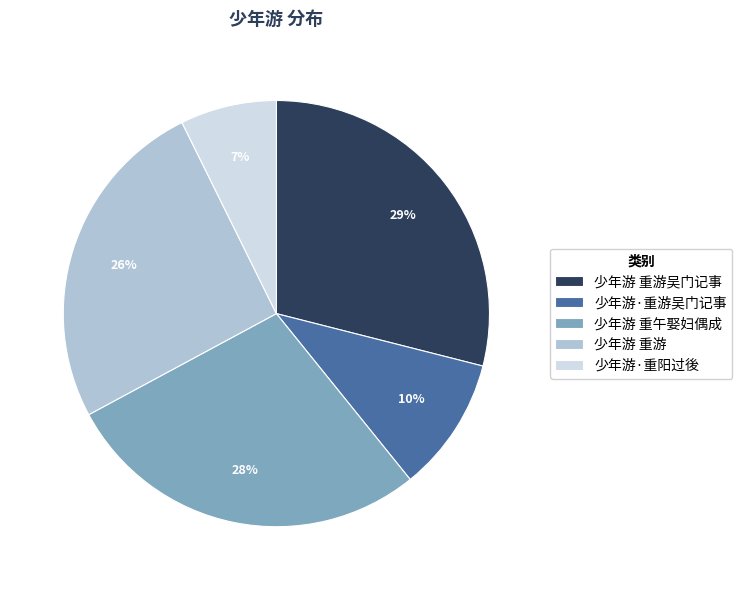

To the nearest percent, what is the combined percentage of 少年游 重游吴门记事 and 少年游 重午娶妇偶成?

57%